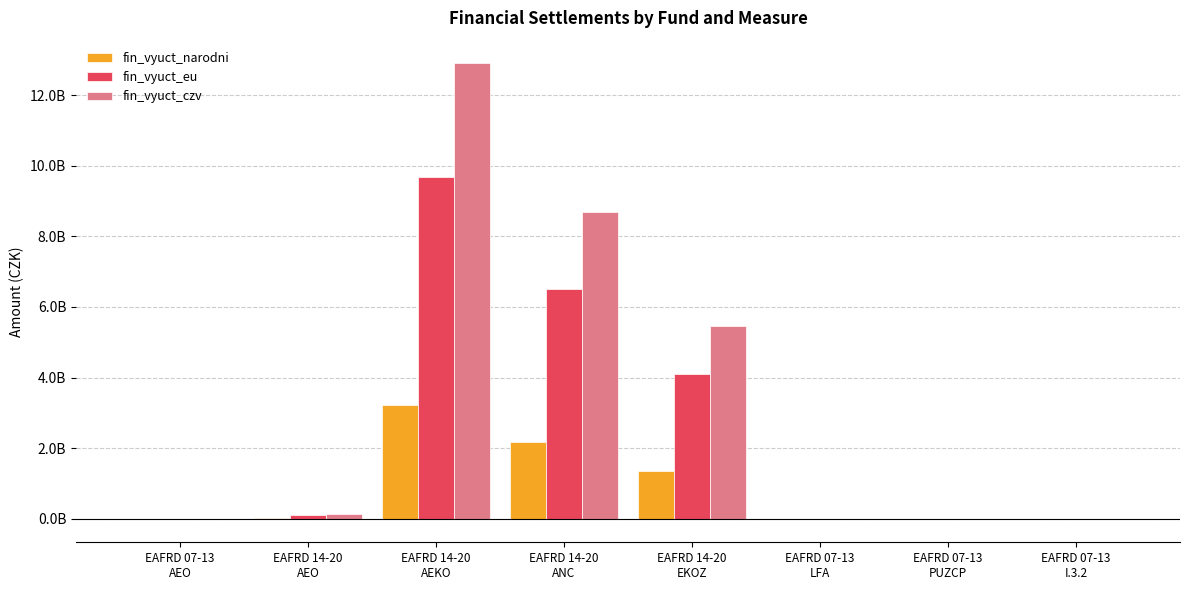

What are all the series names shown in the legend?

fin_vyuct_narodni, fin_vyuct_eu, fin_vyuct_czv